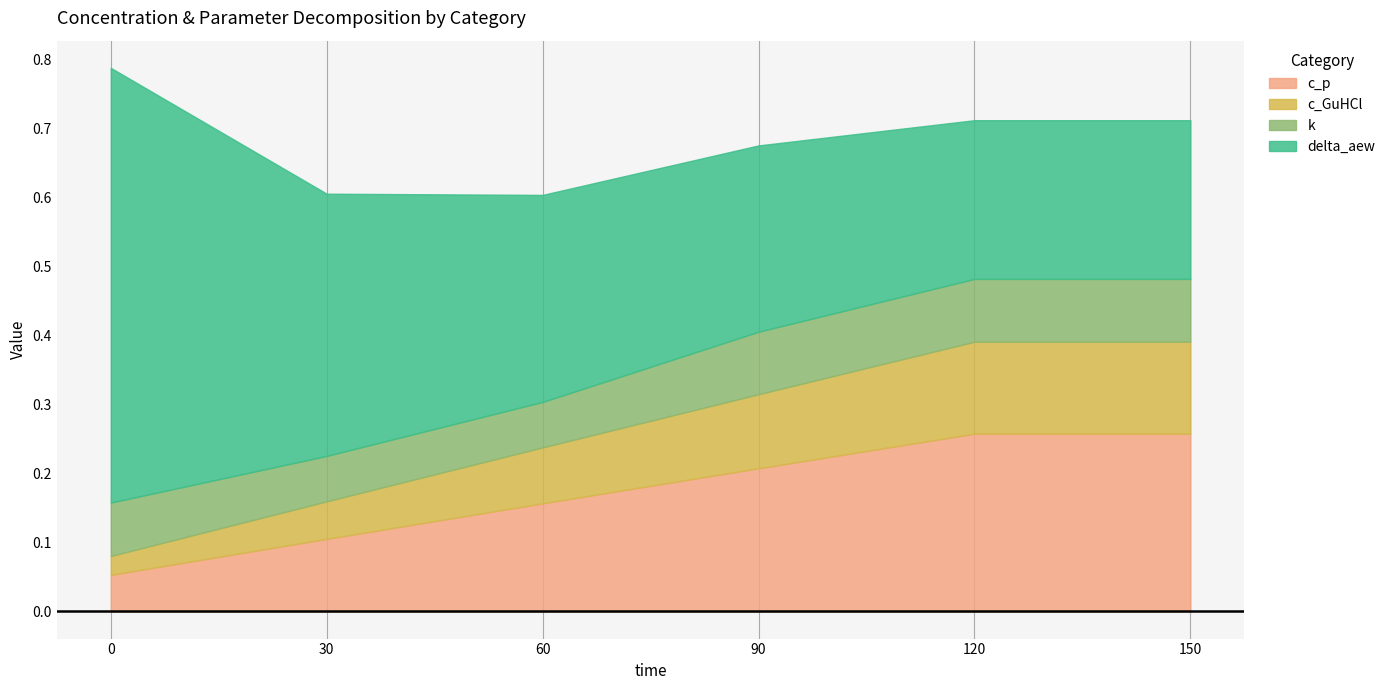

In k, how many points are lower than both neighbors (excluding endpoints)?

1